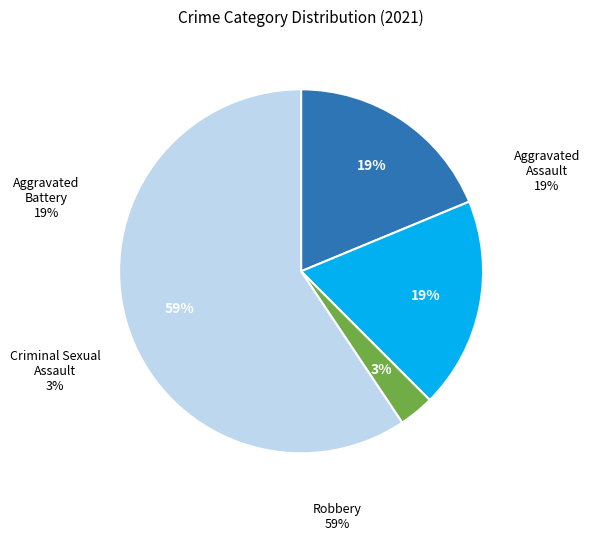

Count the number of slices in the pie.

4